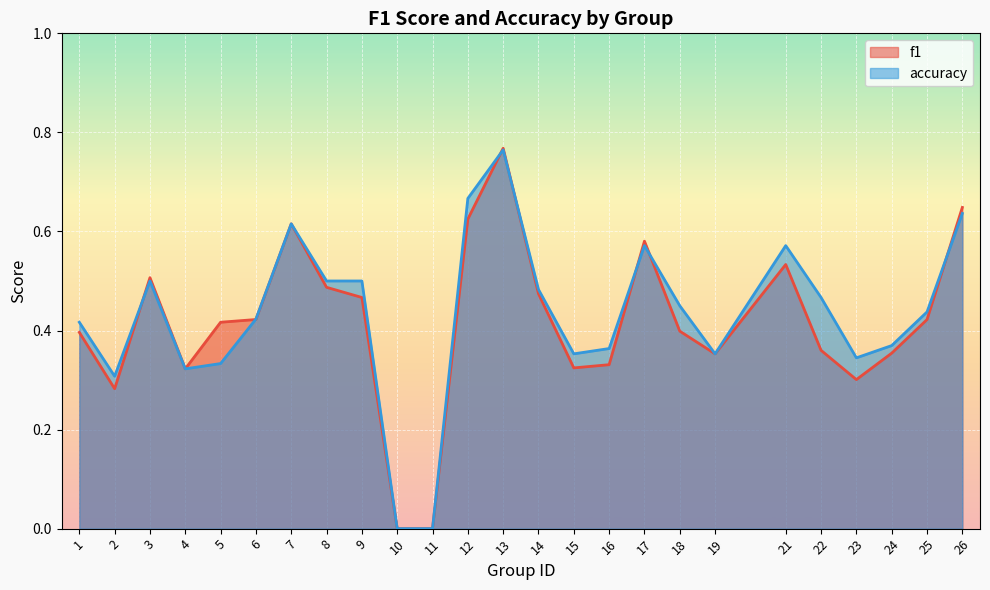

In f1, how many points are lower than both neighbors (excluding endpoints)?

5